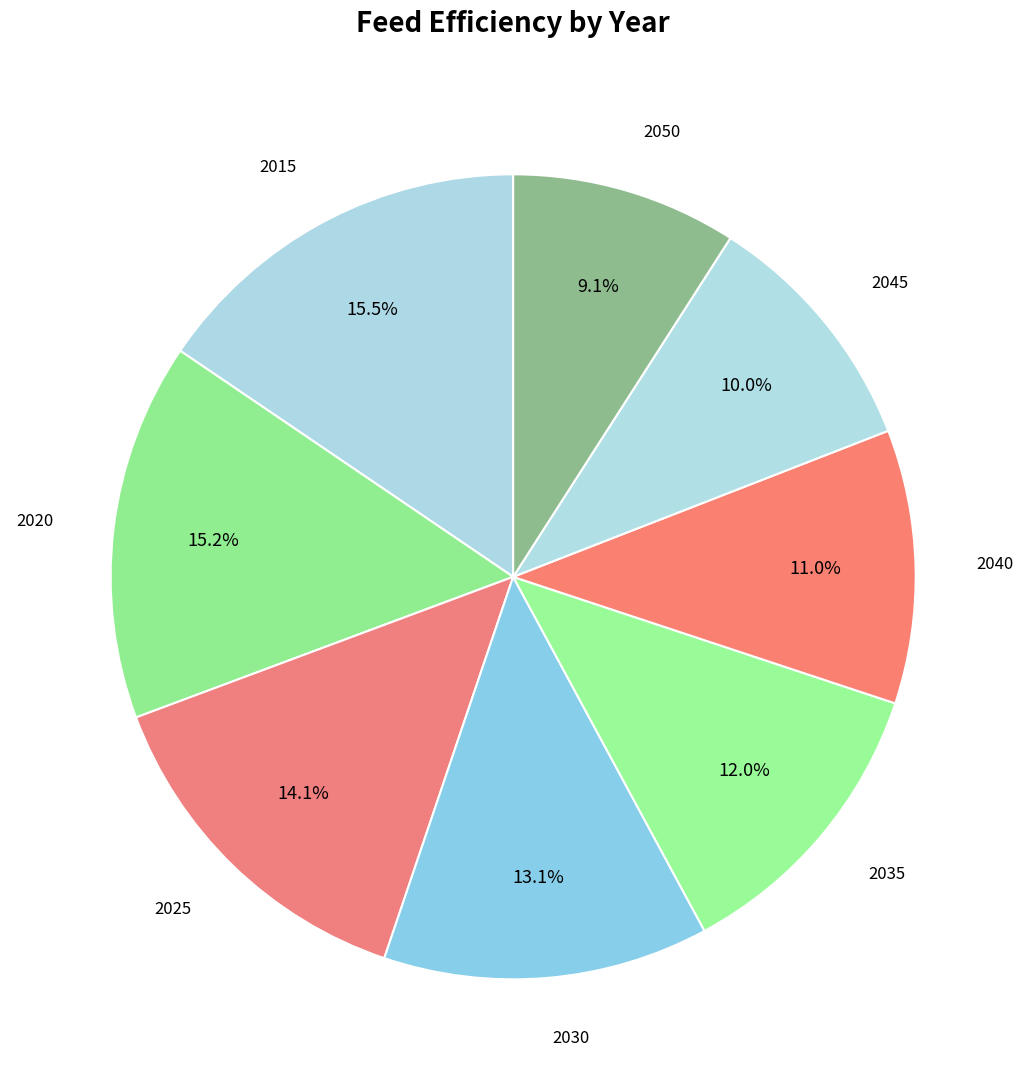

The 2040 slice represents 11% of the pie. True or false?

True